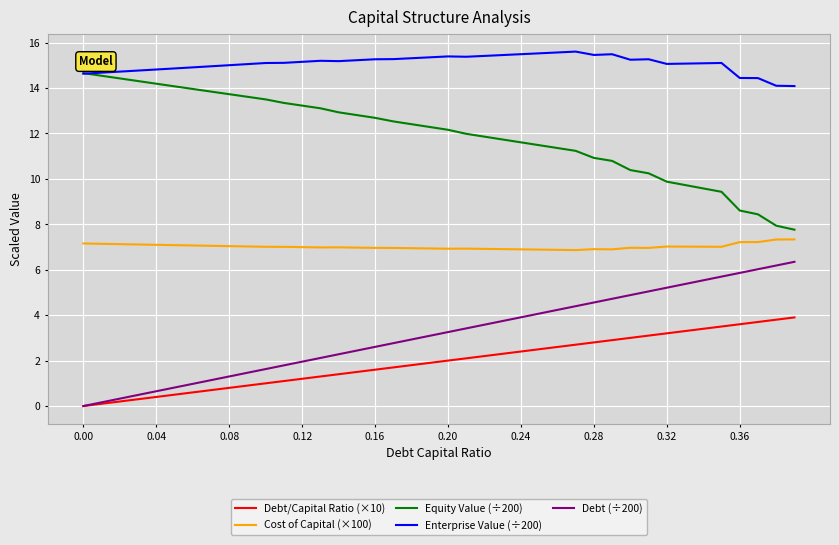

True or false: Debt (÷200) has more than 2 interior local peaks.

False